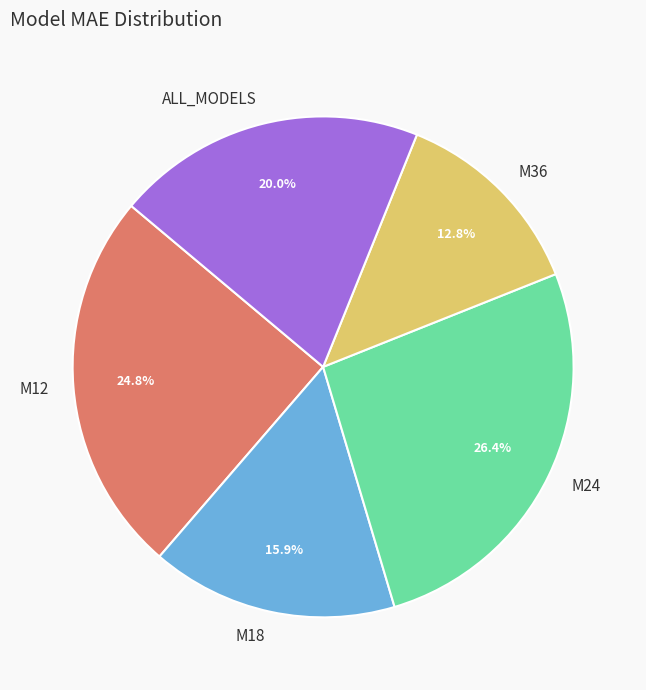

Combined, do M12 and M24 account for over 50%?

Yes